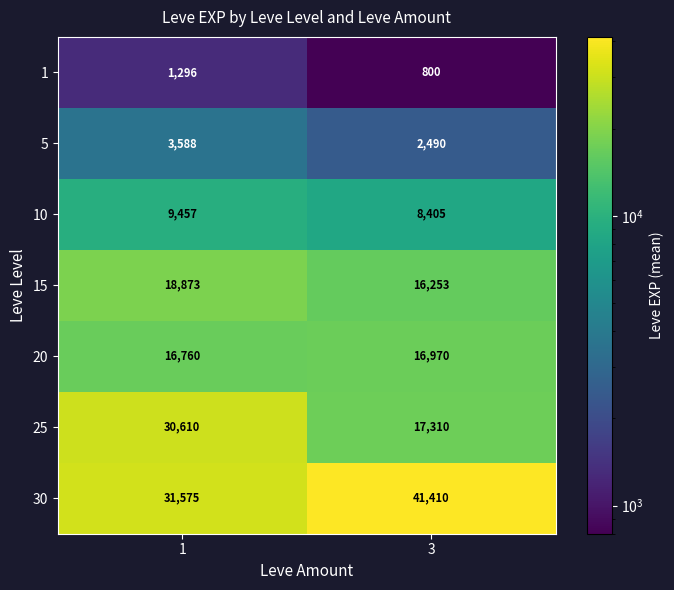

Reading right to left, list all the values displayed in this chart.

1: 800	1296
5: 2490	3588
10: 8405	9457
15: 16253	18873
20: 16970	16760
25: 17310	30610
30: 41410	31575